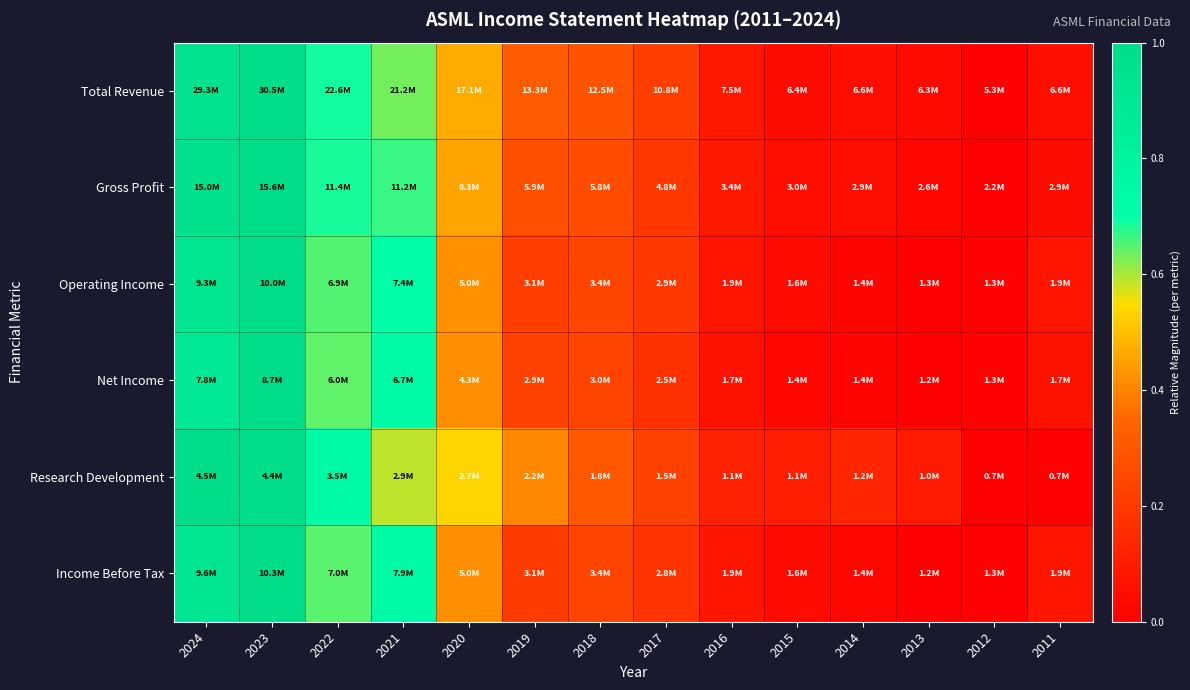

Reading right to left, list all the values displayed in this chart.

Total Revenue: 2011=0.1	2012=0.0	2013=0.0	2014=0.1	2015=0.0	2016=0.1	2017=0.2	2018=0.3	2019=0.3	2020=0.5	2021=0.6	2022=0.7	2023=1.0	2024=1.0
Gross Profit: 2011=0.0	2012=0.0	2013=0.0	2014=0.1	2015=0.1	2016=0.1	2017=0.2	2018=0.3	2019=0.3	2020=0.5	2021=0.7	2022=0.7	2023=1.0	2024=1.0
Operating Income: 2011=0.1	2012=0.0	2013=0.0	2014=0.0	2015=0.0	2016=0.1	2017=0.2	2018=0.2	2019=0.2	2020=0.4	2021=0.7	2022=0.7	2023=1.0	2024=0.9
Net Income: 2011=0.1	2012=0.0	2013=0.0	2014=0.0	2015=0.0	2016=0.1	2017=0.2	2018=0.2	2019=0.2	2020=0.4	2021=0.7	2022=0.6	2023=1.0	2024=0.9
Research Development: 2011=0.0	2012=0.0	2013=0.1	2014=0.1	2015=0.1	2016=0.1	2017=0.2	2018=0.3	2019=0.4	2020=0.5	2021=0.6	2022=0.7	2023=1.0	2024=1.0
Income Before Tax: 2011=0.1	2012=0.0	2013=0.0	2014=0.0	2015=0.0	2016=0.1	2017=0.2	2018=0.2	2019=0.2	2020=0.4	2021=0.7	2022=0.6	2023=1.0	2024=0.9